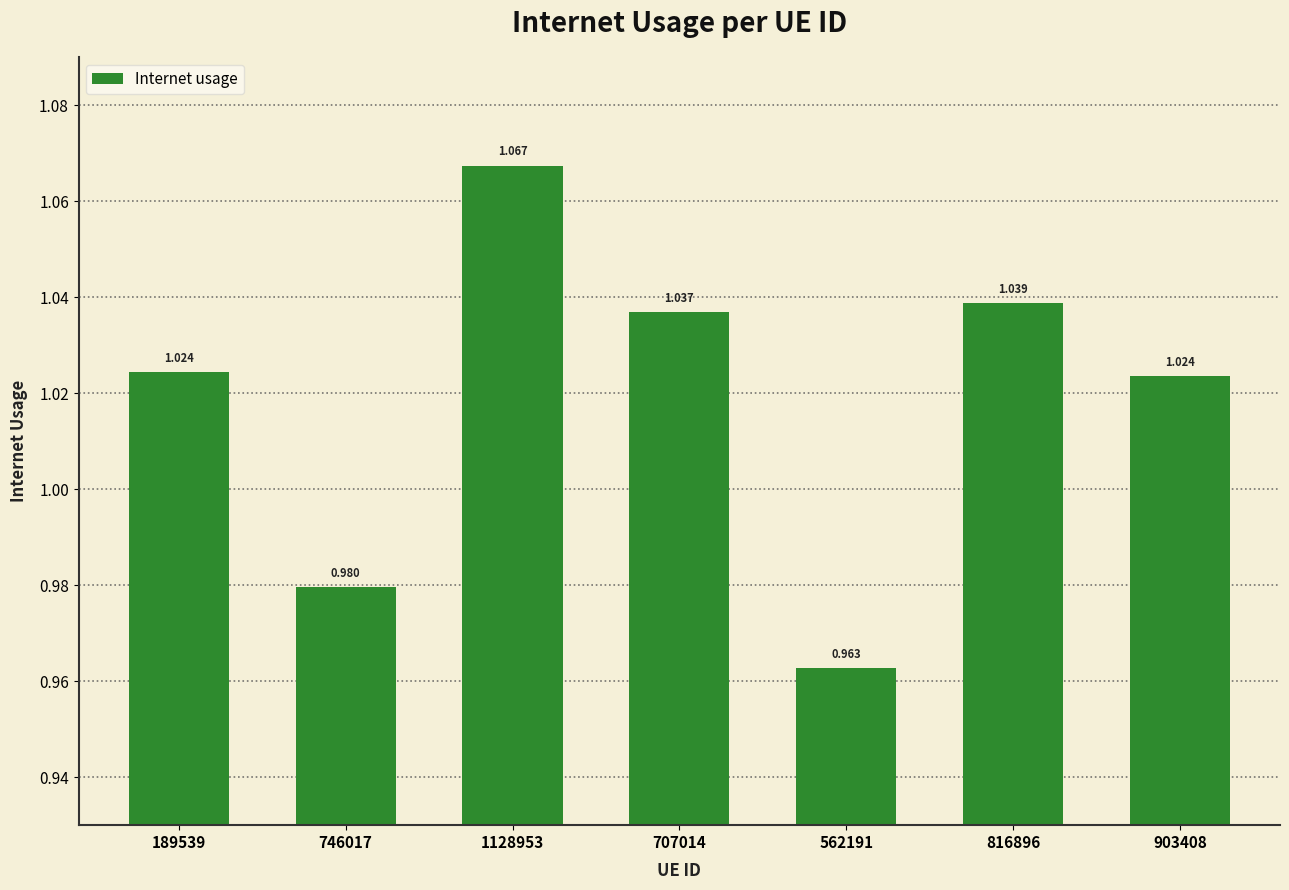

Reading left to right, extract all data points from this chart.

189539=1.0	746017=1.0	1128953=1.1	707014=1.0	562191=1.0	816896=1.0	903408=1.0